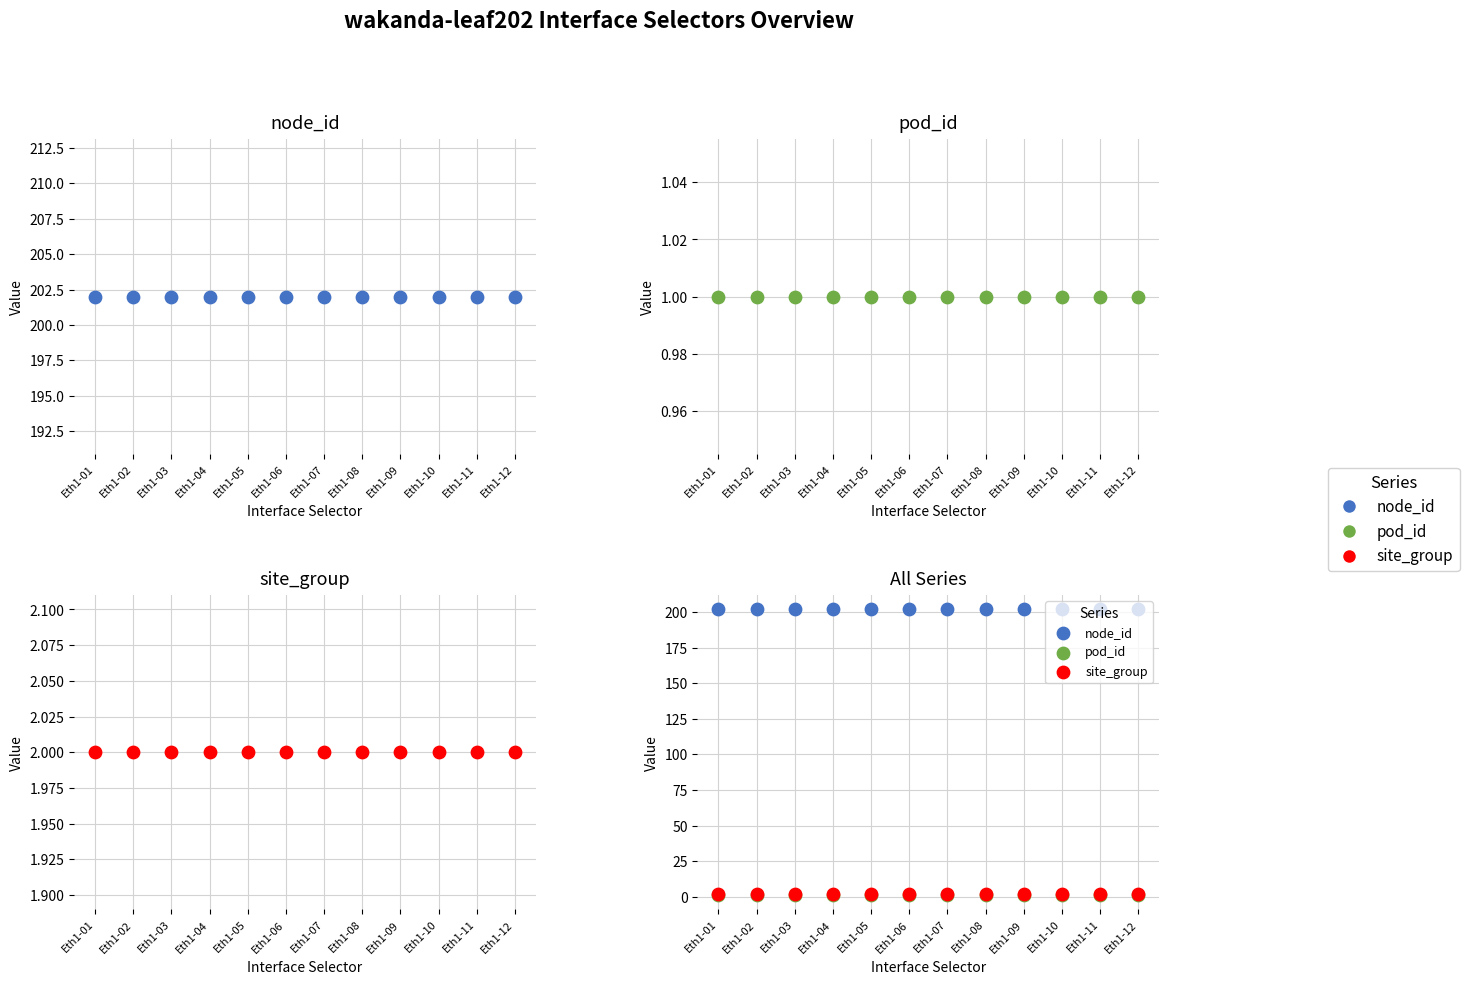

Which series has the largest total across all categories?

node_id